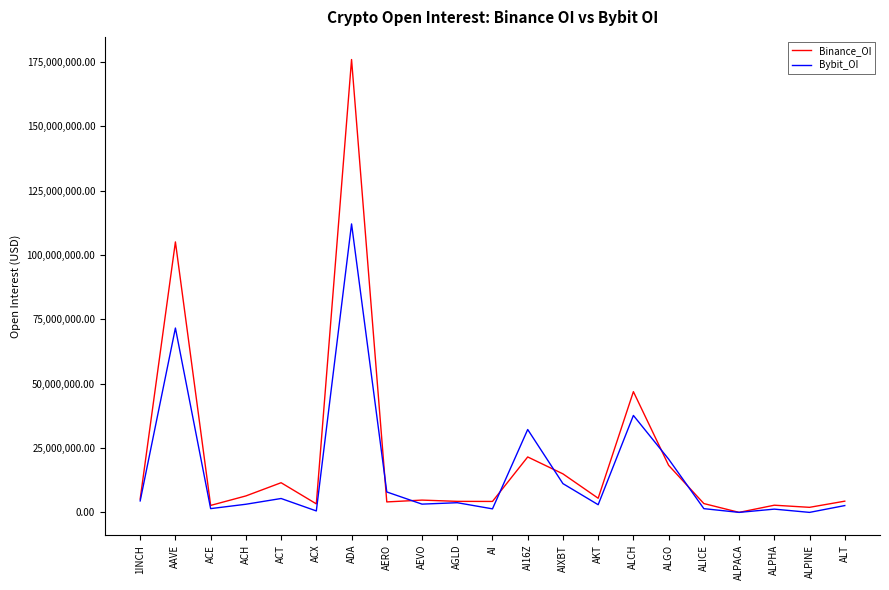

What is the difference between the maximum and second lowest values in the Bybit_OI series?

112040281